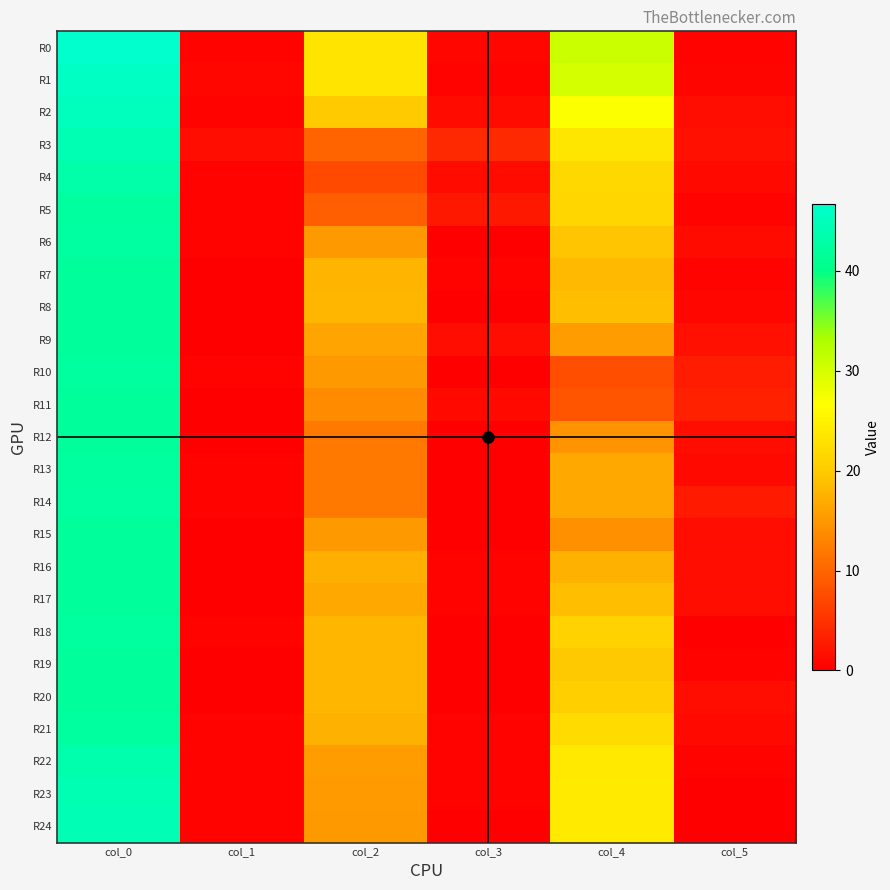

Between col_4 and col_2, which is larger?

col_4